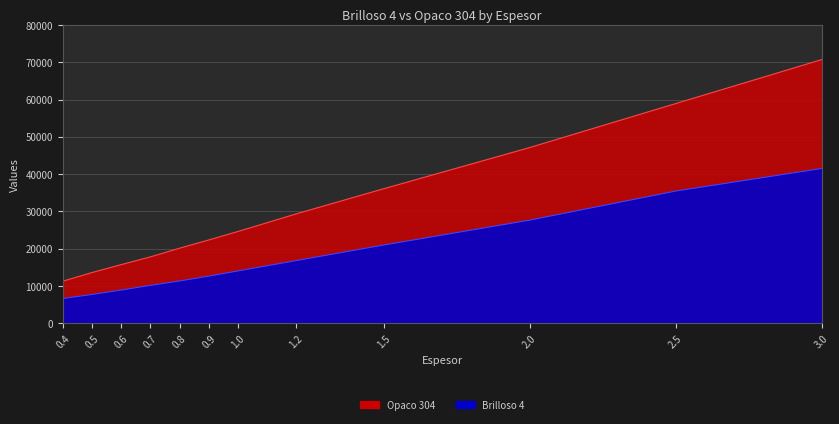

At which category is the sum across all series the highest?

3.0